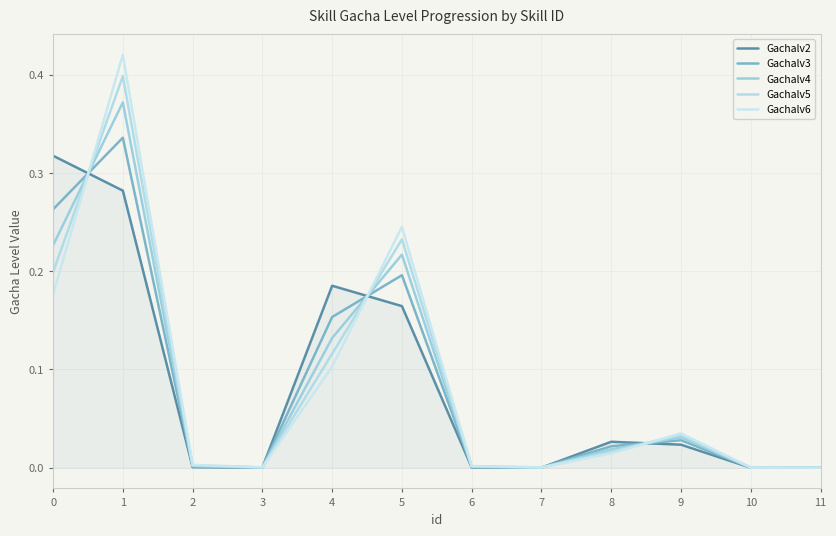

Does the chart display data point markers on the line(s)?

No